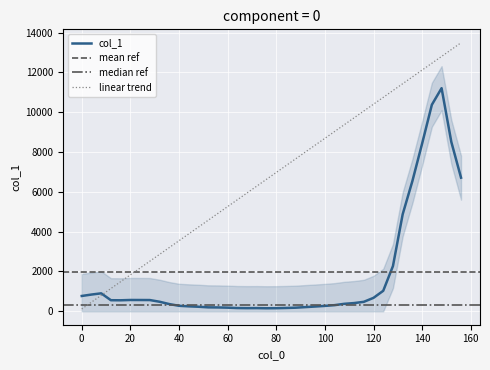

True or false: there are more than 1 points higher than both neighbors.

True